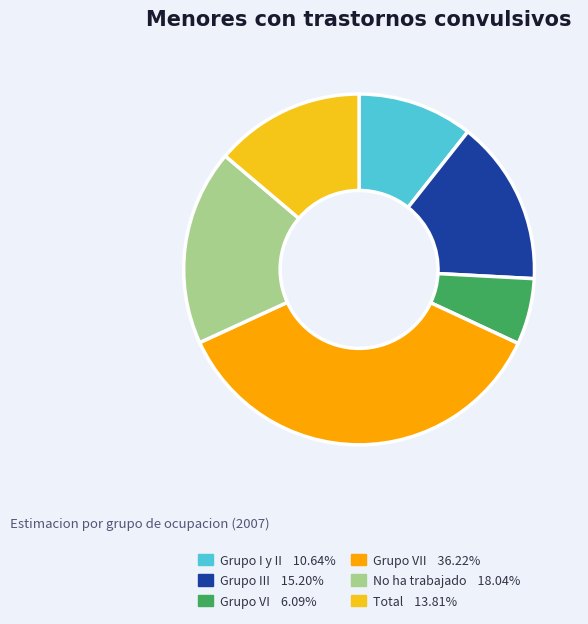

Is there any slice that represents more than half of the pie?

No